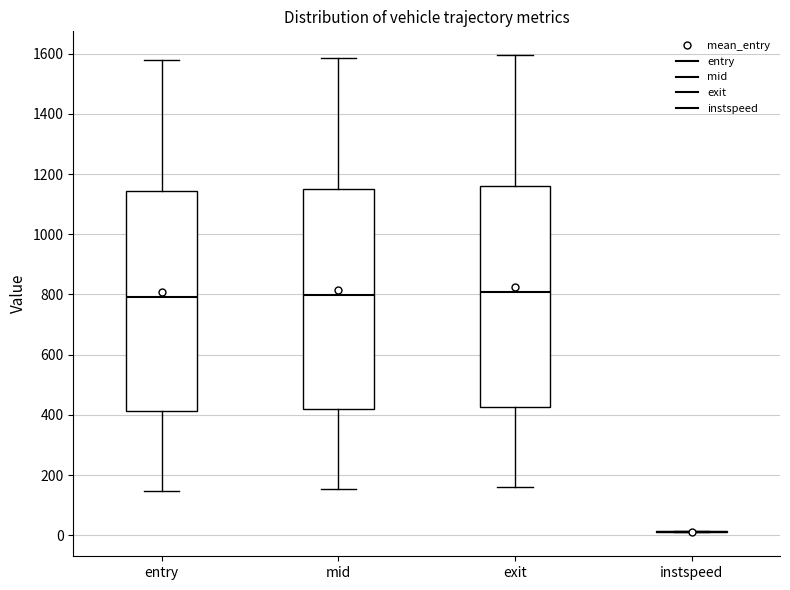

Reading left to right, read every box against the y-axis: the position of its median line, the range the box covers, and the ends of its whiskers. The values are not printed on the chart, so give them approximately, as read against the axis.

entry: median 800, box 420 to 1140, whiskers 140 to 1580
mid: median 800, box 420 to 1160, whiskers 160 to 1580
exit: median 800, box 420 to 1160, whiskers 160 to 1600
instspeed: box collapsed to a line at 20, whiskers 20 to 20